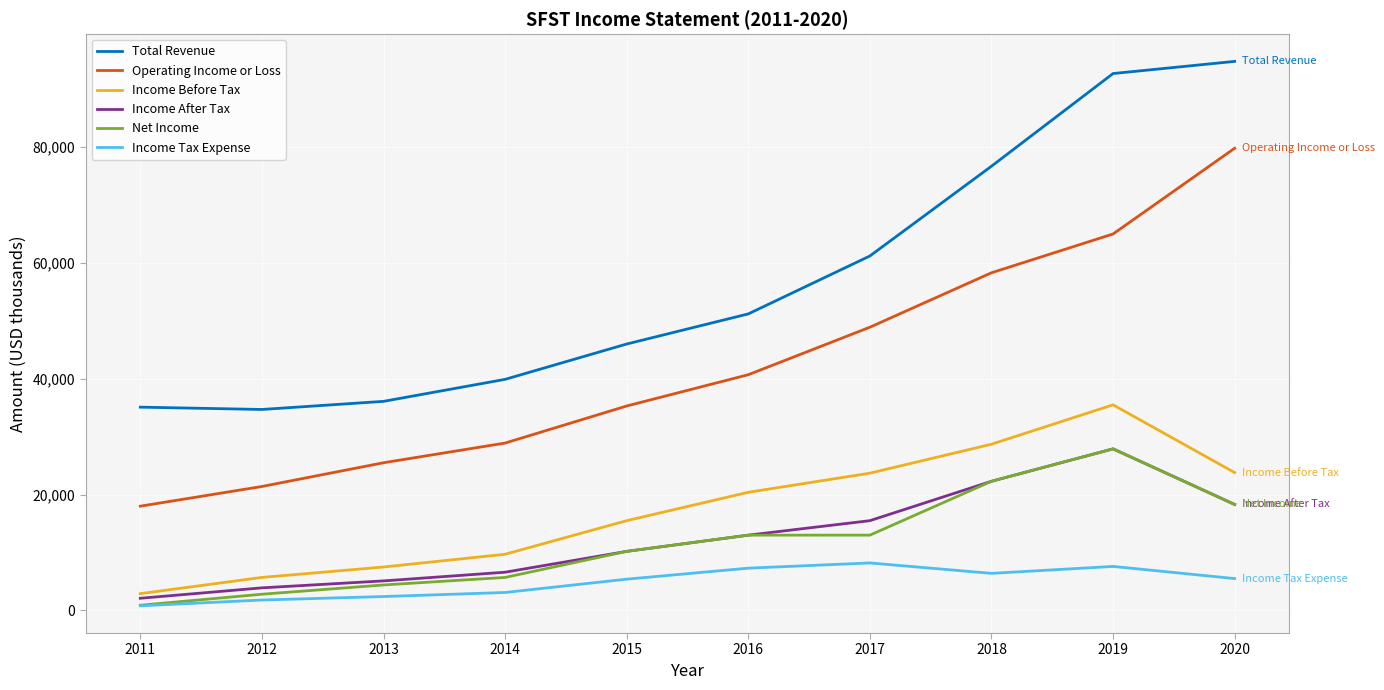

Which category has the lowest value across all series?

2011